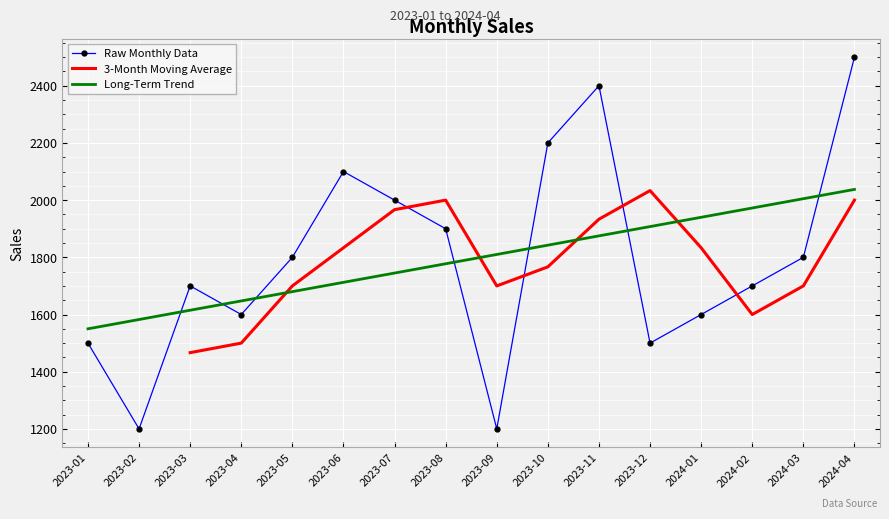

What is the change in value from 2023-09 to 2024-01?

+400